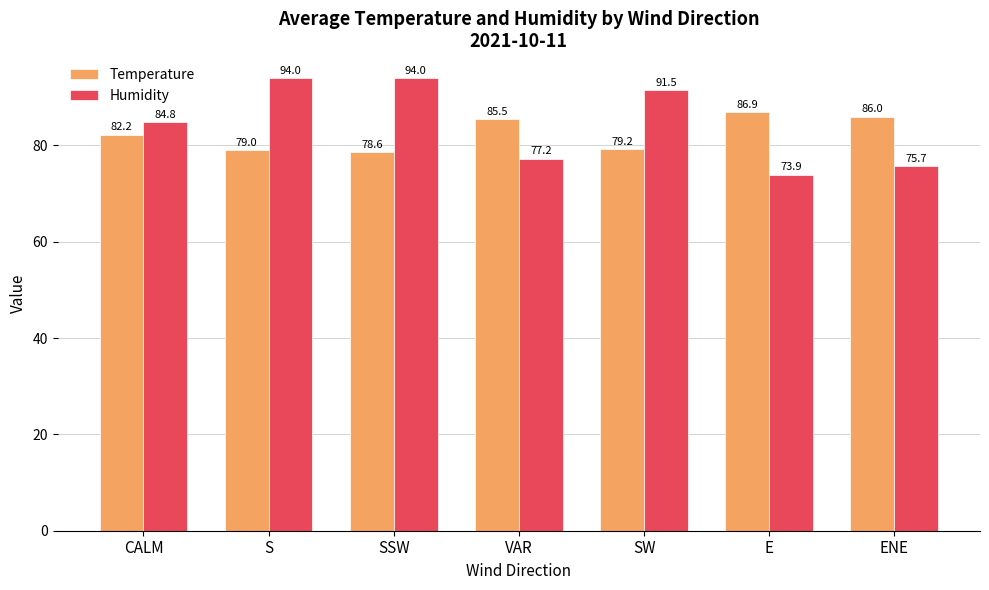

Where does the Humidity series first go above 84?

CALM